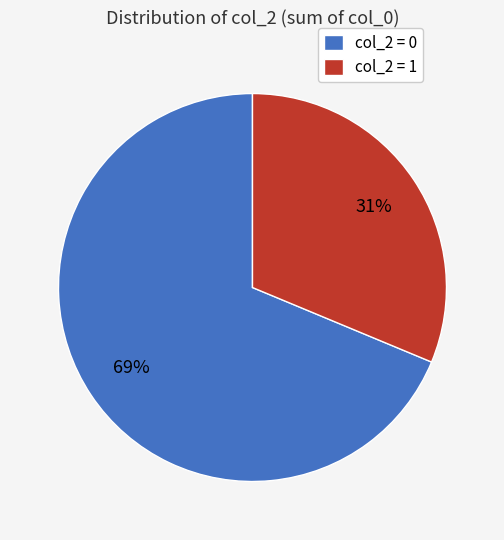

Do col_2 = 0 and col_2 = 1 together represent more than half of the pie?

Yes